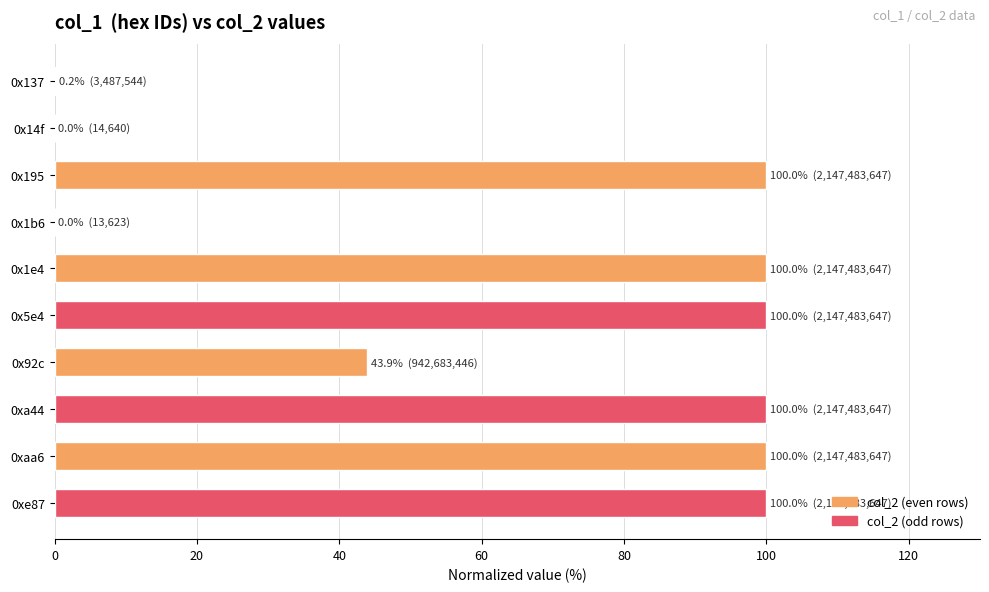

What is the sum of all values?

644.1